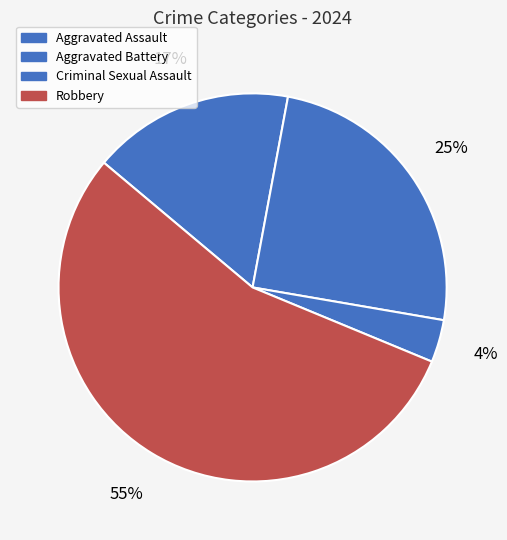

How many slices are in this pie chart?

4